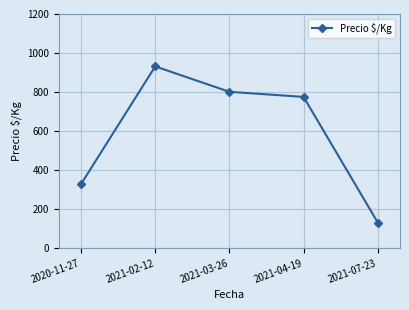

What is the difference between the values at 2021-02-12 and 2020-11-27?

603.4